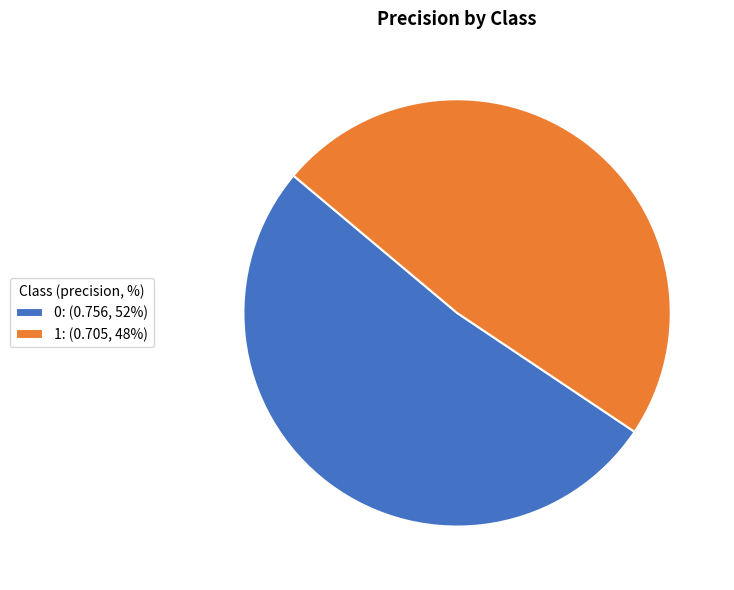

How many slices are in this pie chart?

2